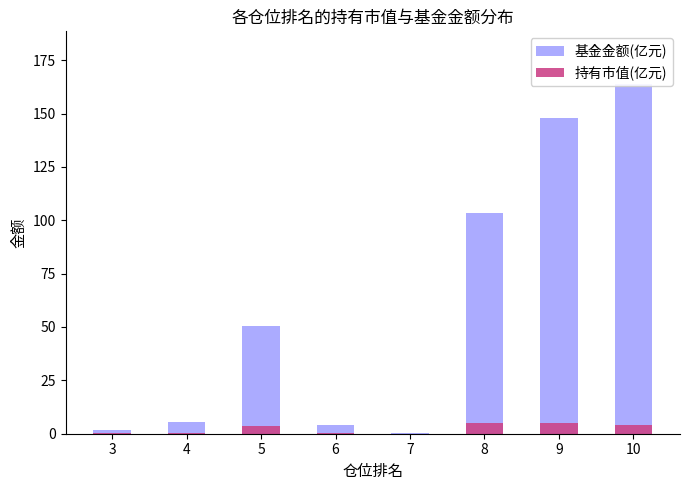

What is the difference between the highest and lowest values at 10?

159.6